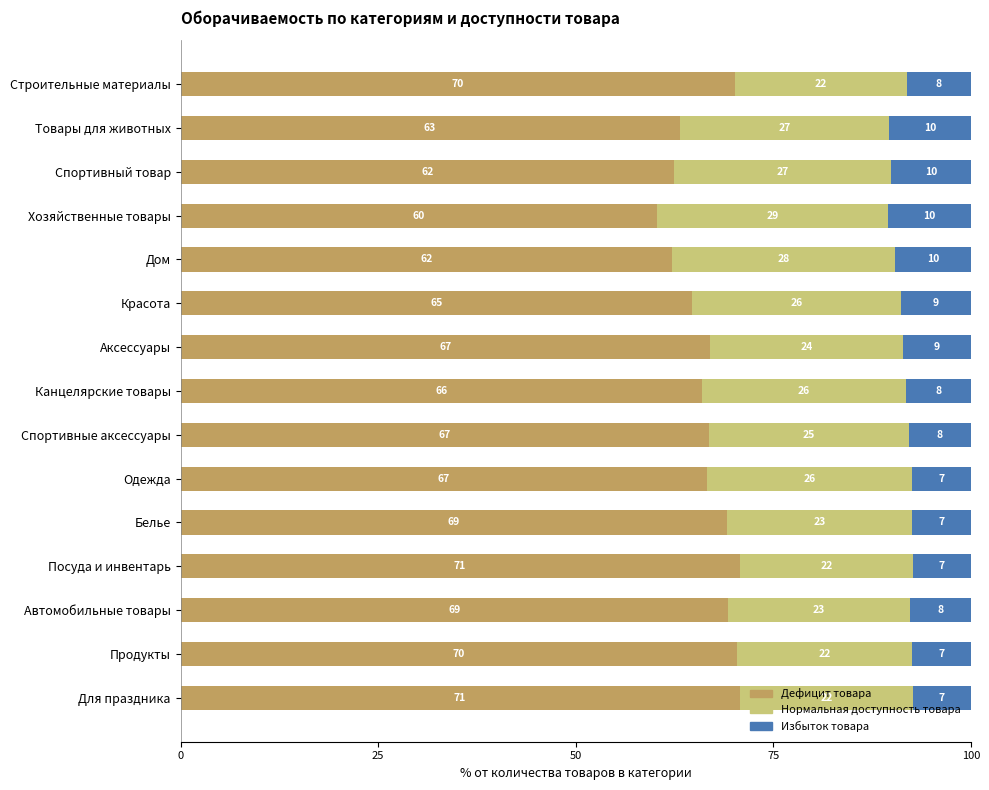

The value of Дефицит товара at Красота is 34.9. True or false?

False